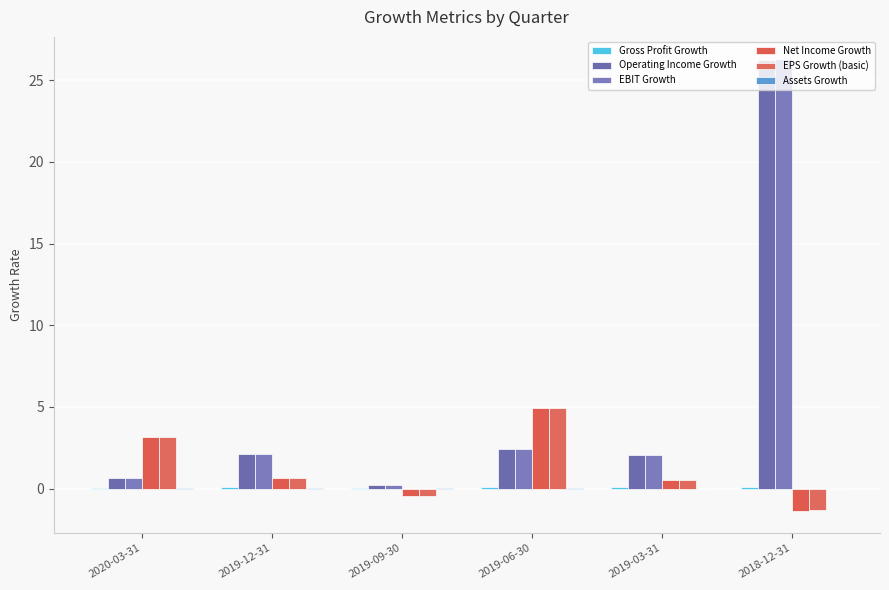

What is the greatest value displayed?

26.3